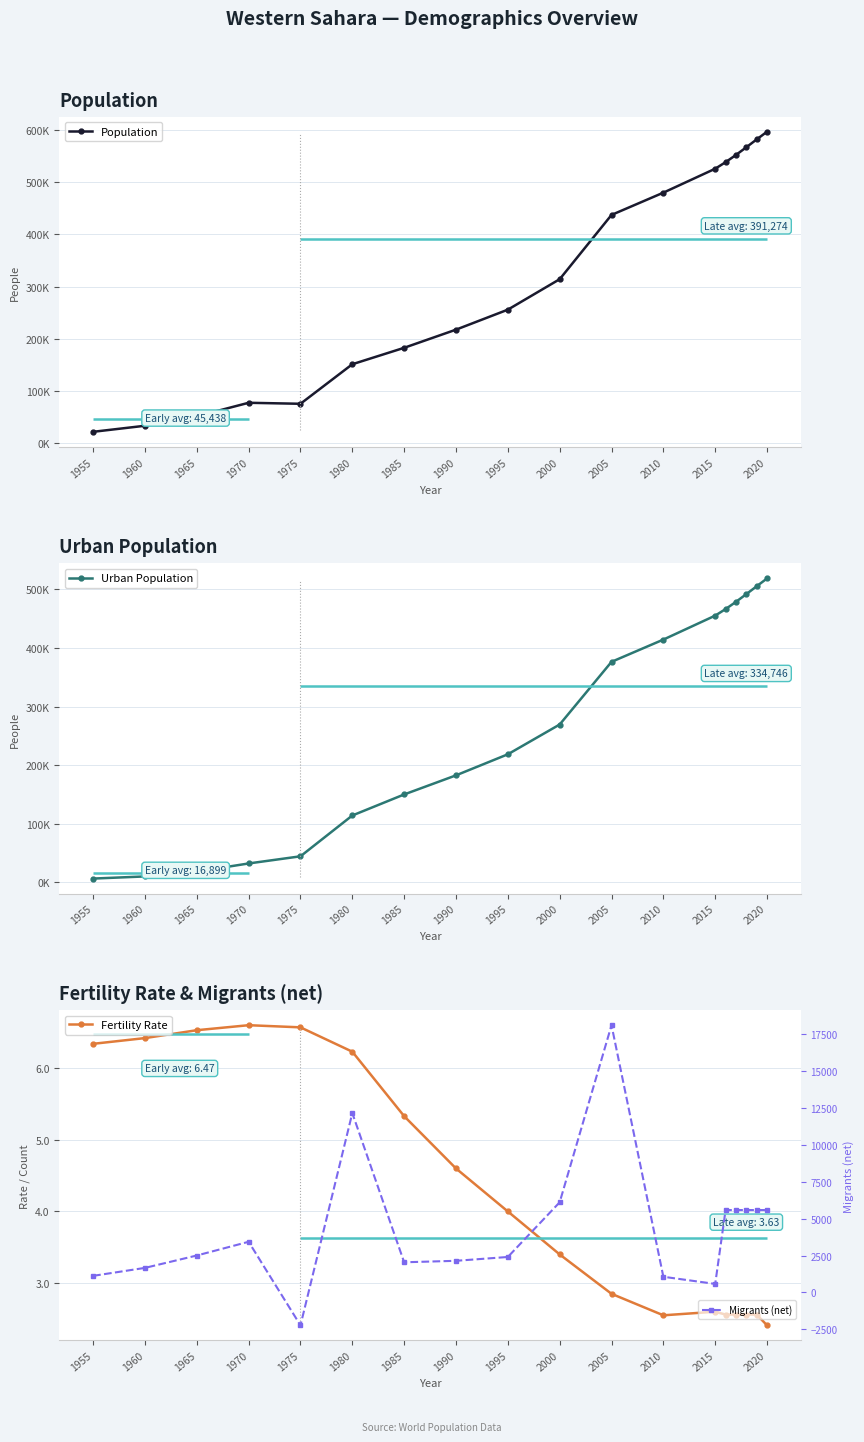

What is the label of the 17th point from the right?

1960